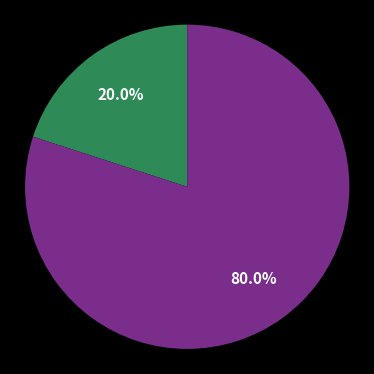

Is there a majority slice in this chart?

Yes